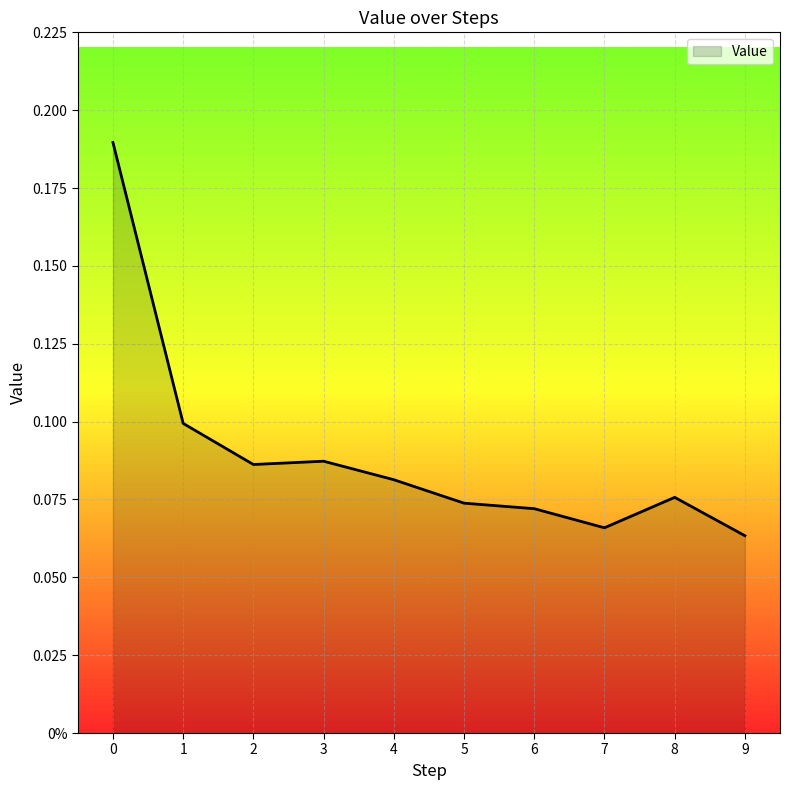

At which category does the chart reach its minimum across all series?

9